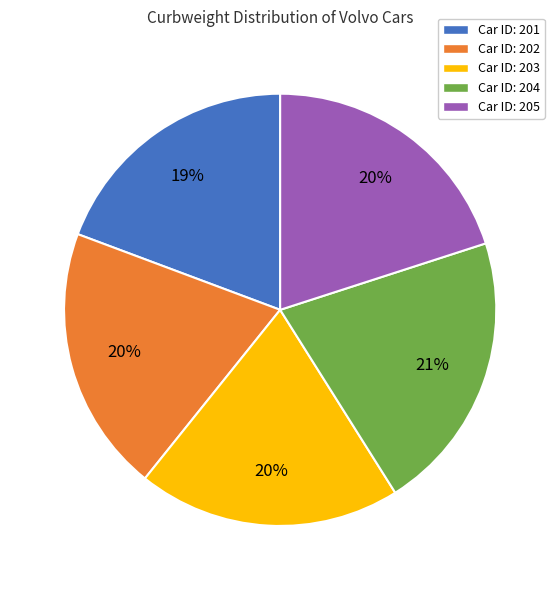

To the nearest percent, what portion does Car ID: 205 represent?

20%